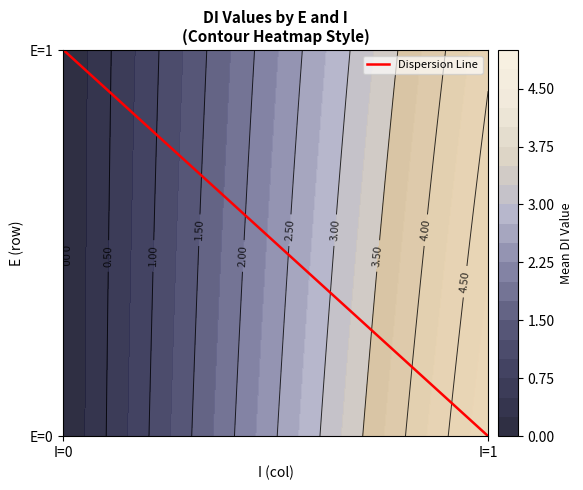

Reading right to left, extract all data points from this chart.

I=1=0	I=0=1